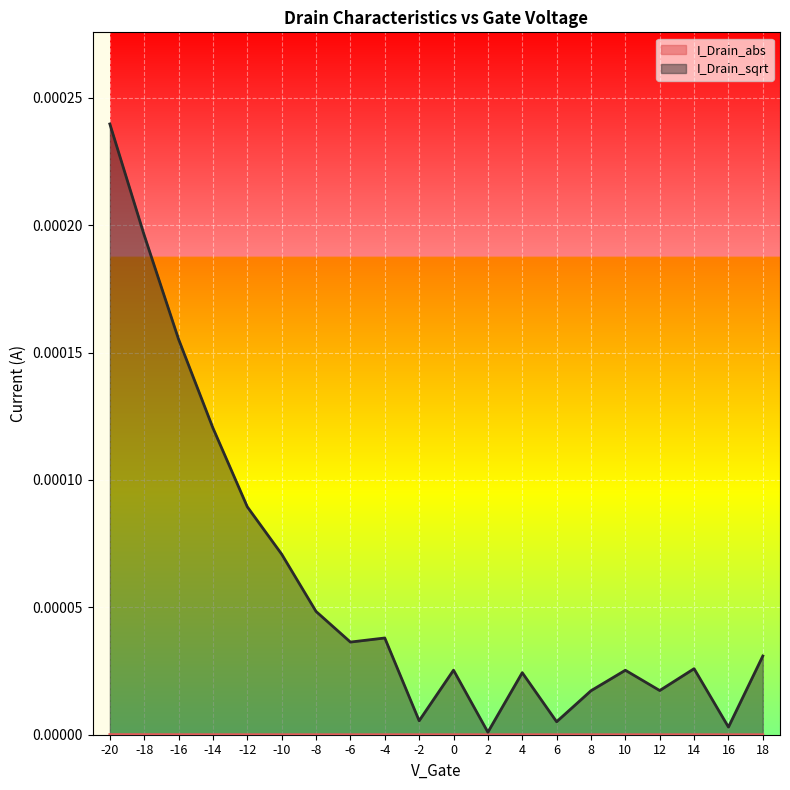

Where is the first local minimum?

-6